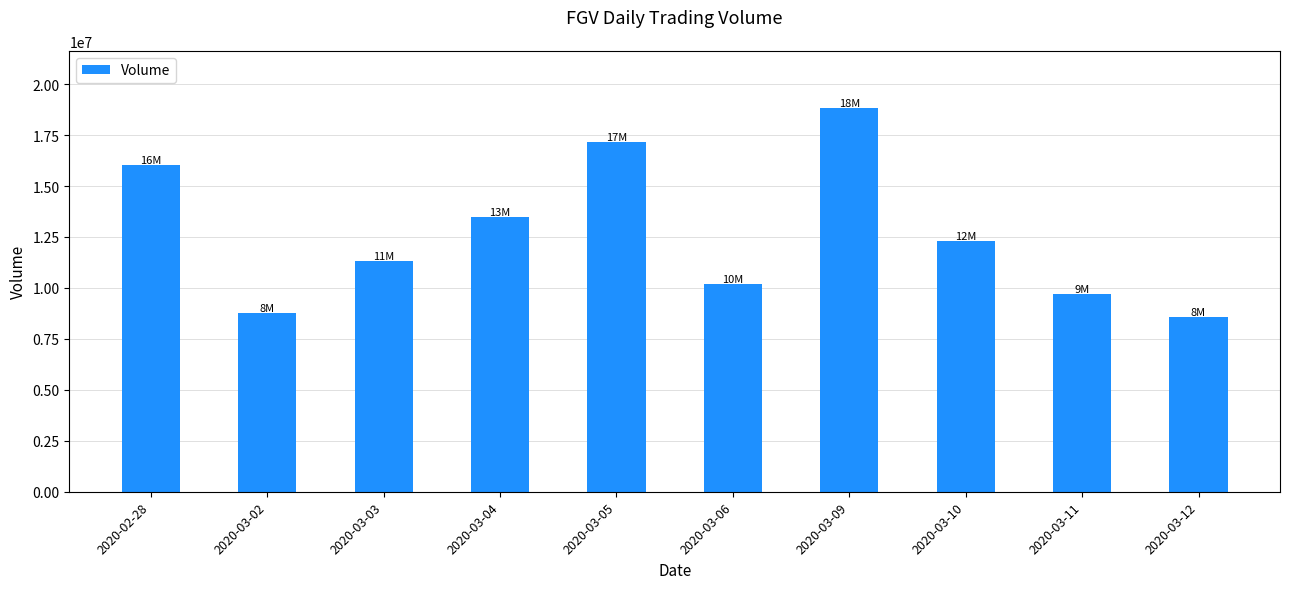

Are the bars horizontal?

No